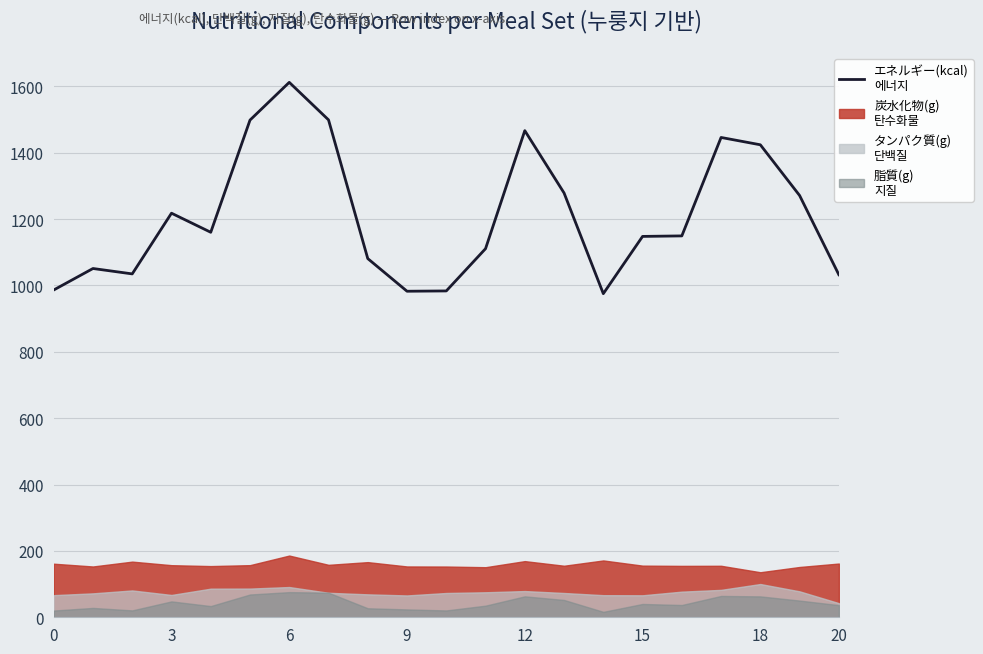

The value at 15 is 2482.4. True or false?

False